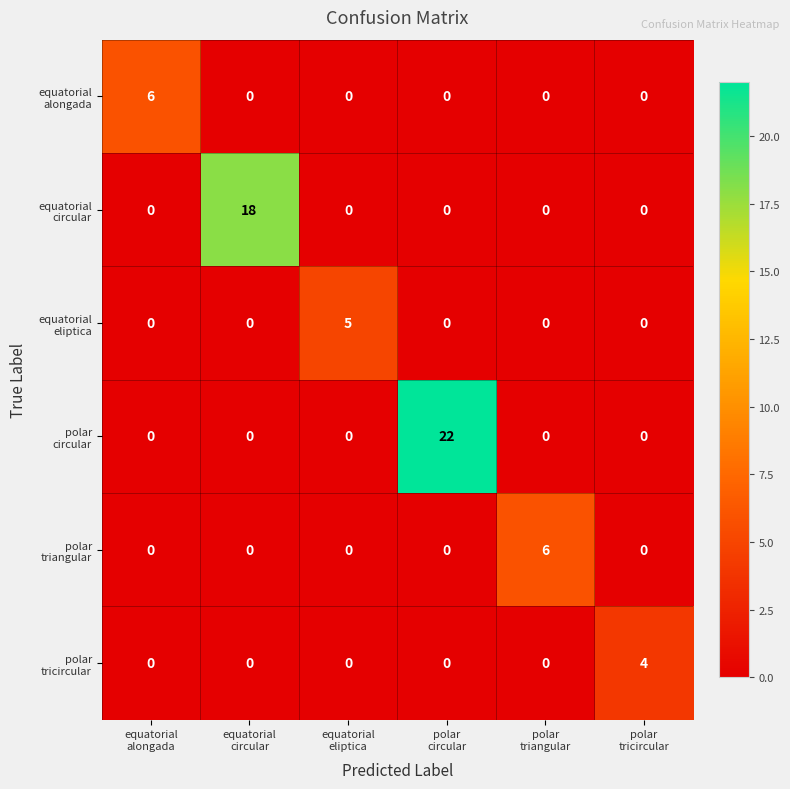

What is the greatest value displayed?

22